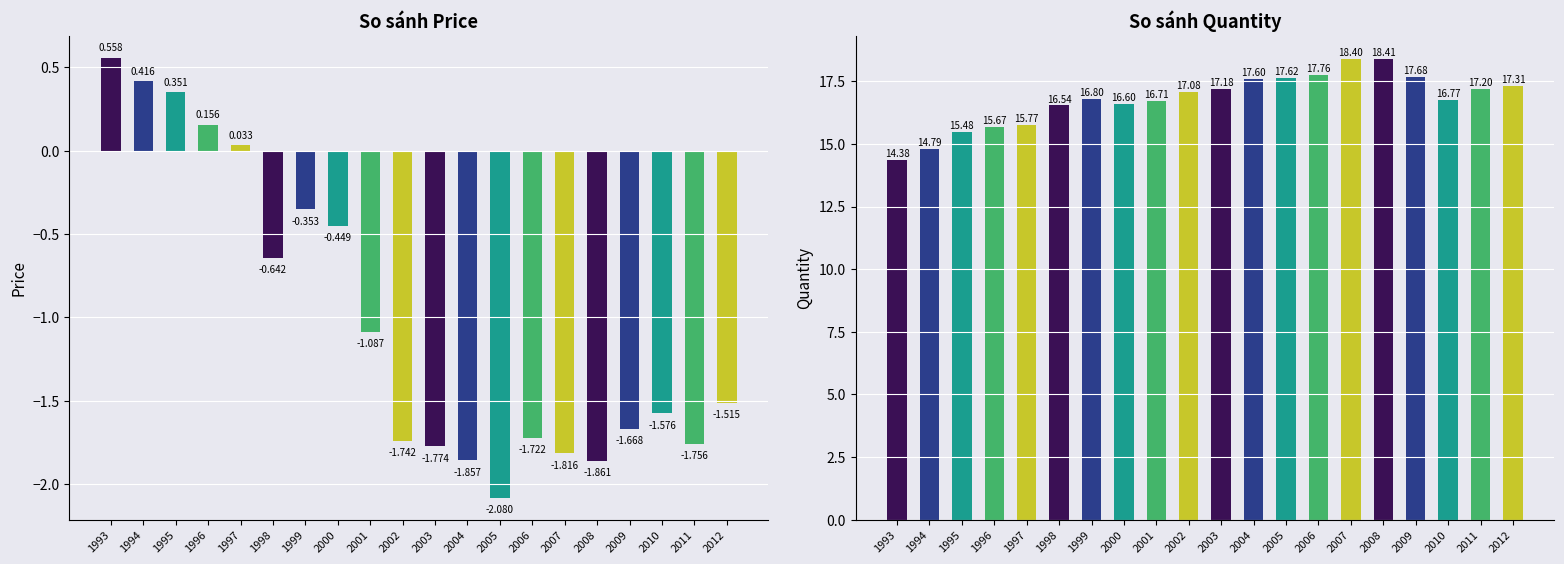

Which series has the largest total across all categories?

Quantity